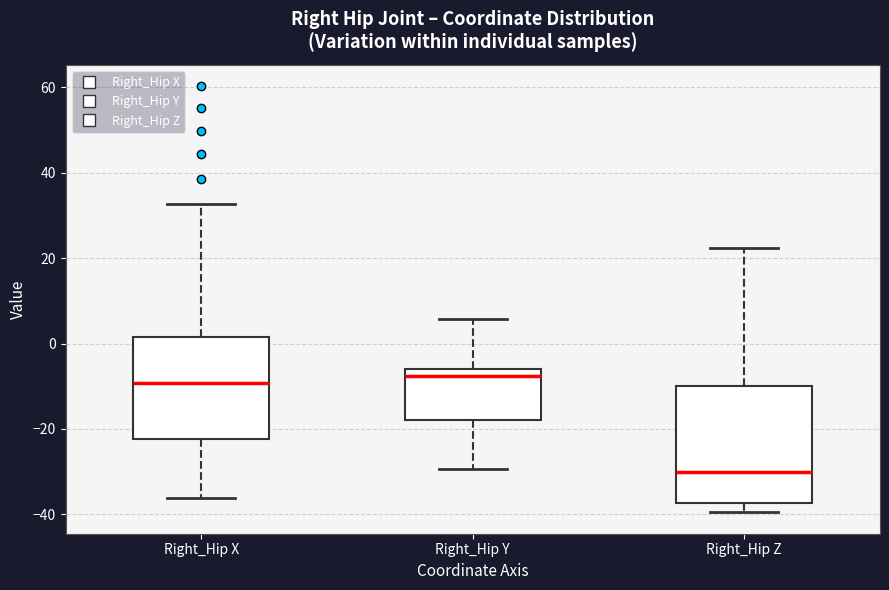

Where does the lower whisker of the box for Right_Hip X end on the y-axis? The values are not printed on the chart, so give them approximately, as read against the axis.

-36